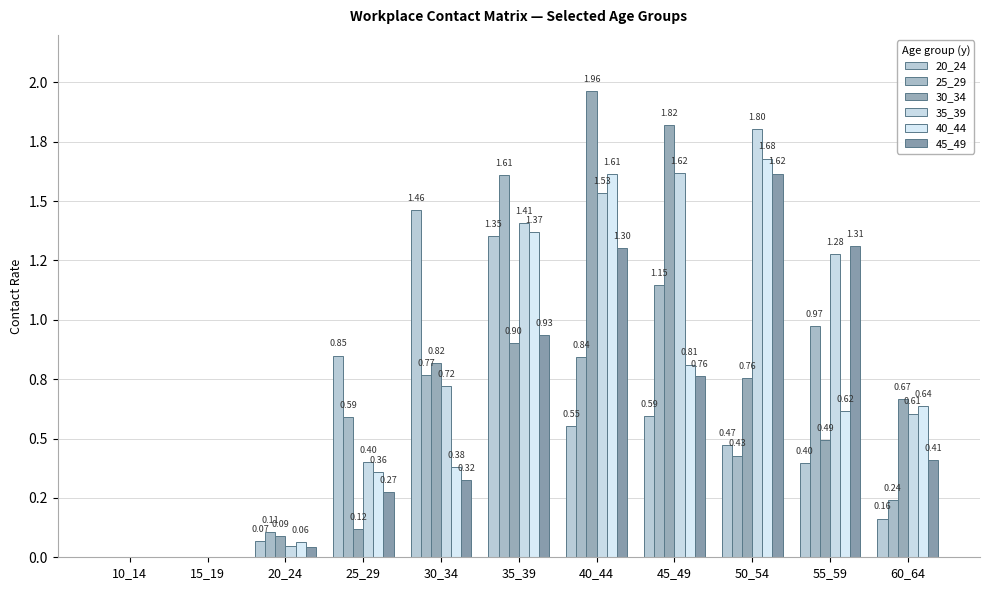

What is the value of the 25_29 bar at the 3rd from the left?

0.1